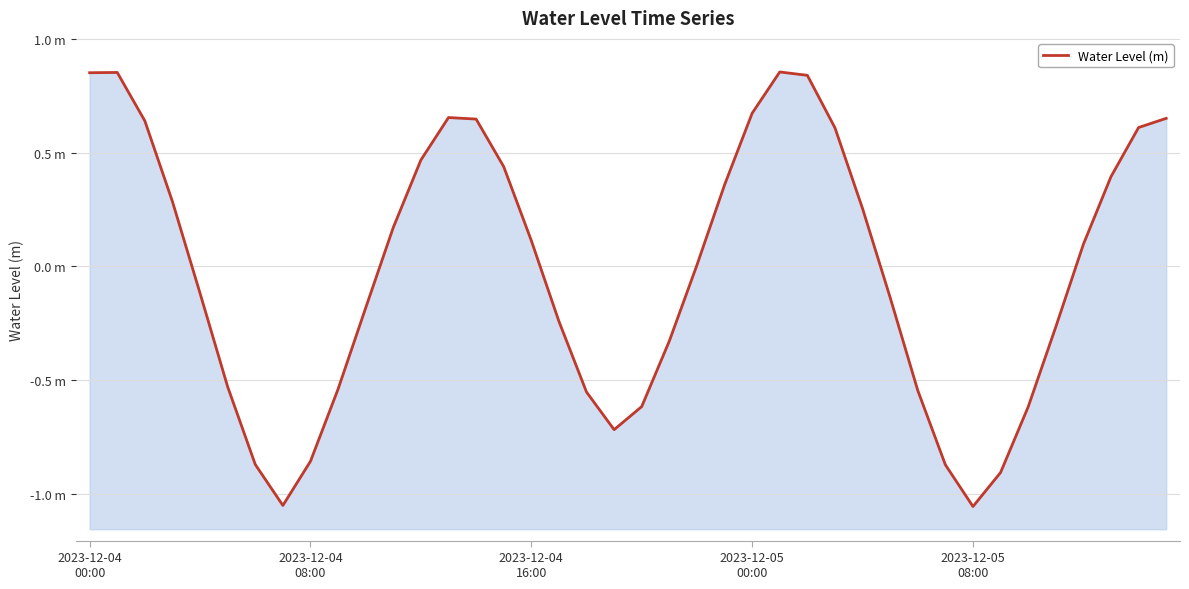

What is the value of the 2nd point from the left?

0.9